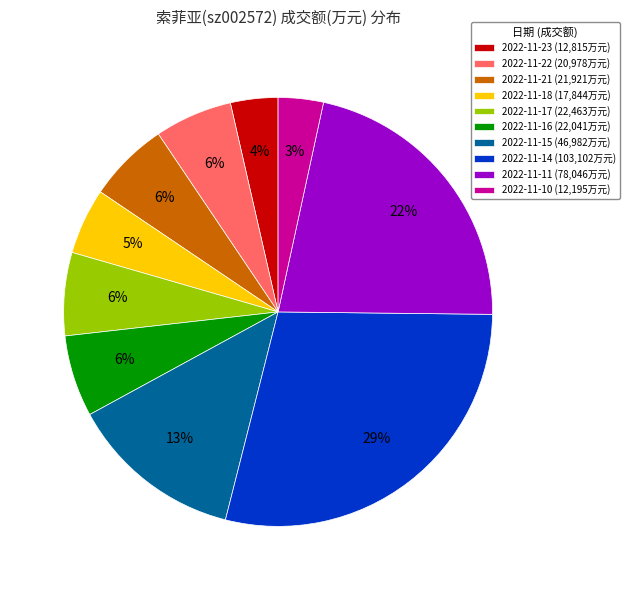

Is the sum of 2022-11-21 (21,921万元) and 2022-11-11 (78,046万元) greater than half?

No